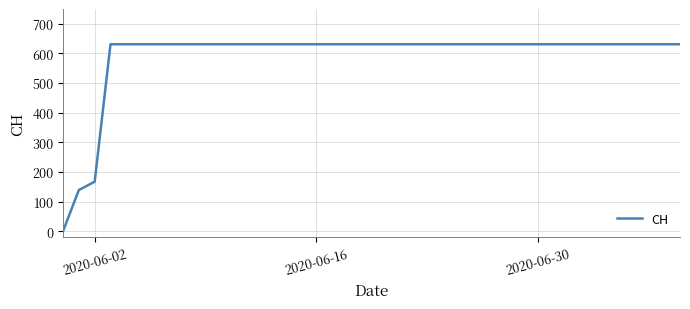

What is the difference between the maximum and minimum values?

631